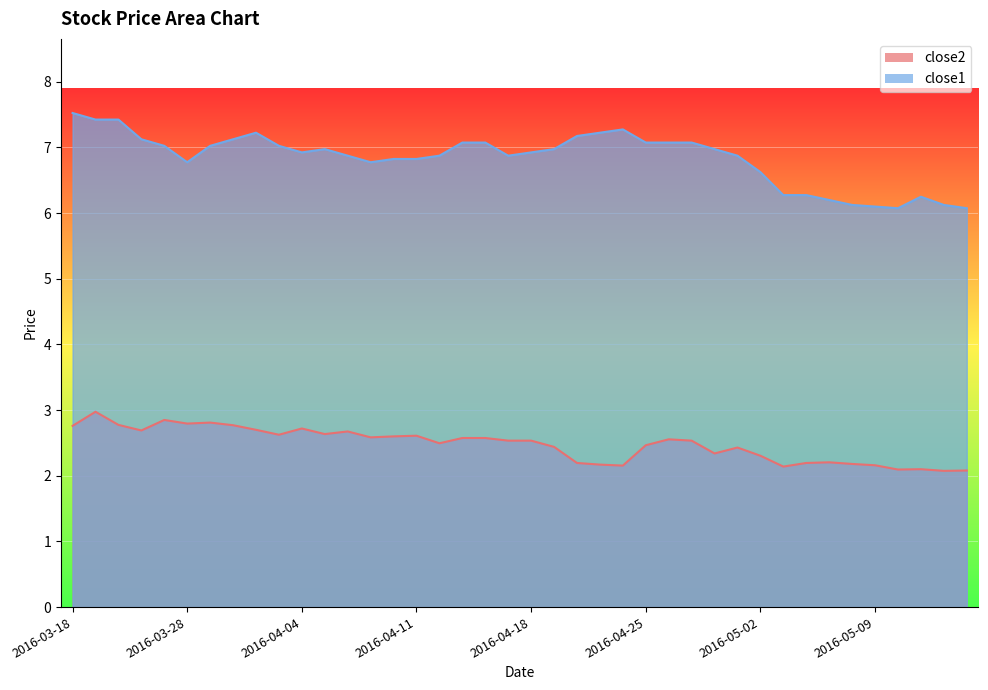

What is the greatest value displayed?

7.5